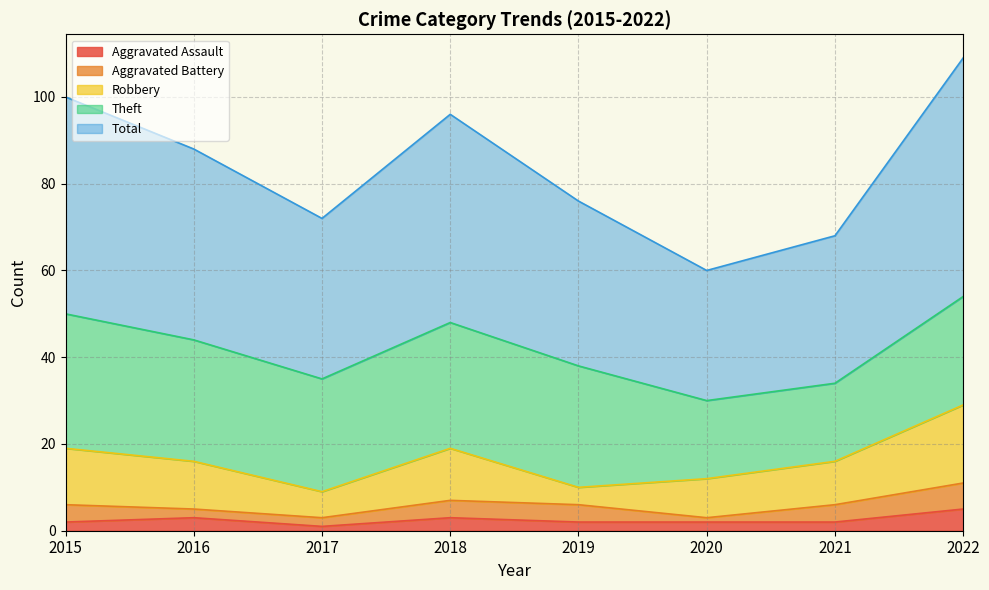

How many lines are shown in the chart?

5